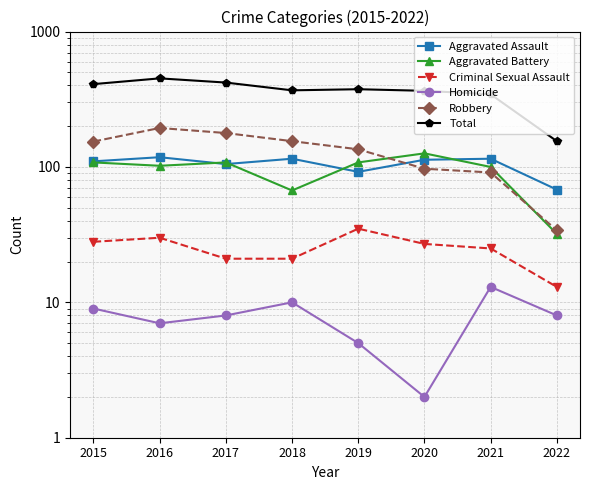

What is the sum of all Criminal Sexual Assault values?

200